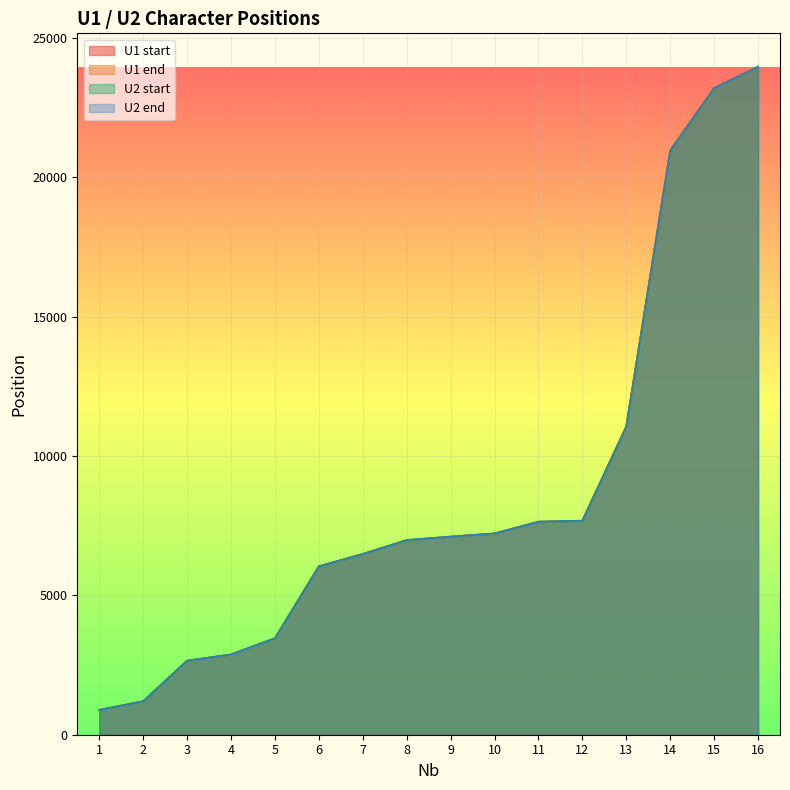

Reading right to left, extract all data points from this chart.

U1 start: 23969	23204	20967	11059	7677	7642	7220	7108	6978	6485	6034	3460	2878	2656	1199	889
U1 end: 23973	23206	20969	11064	7682	7646	7224	7110	6988	6487	6047	3464	2880	2658	1201	891
U2 start: 23969	23204	20967	11059	7677	7642	7220	7108	6978	6485	6034	3460	2878	2656	1199	889
U2 end: 23973	23206	20969	11064	7682	7646	7224	7109	6988	6487	6047	3464	2880	2658	1201	891